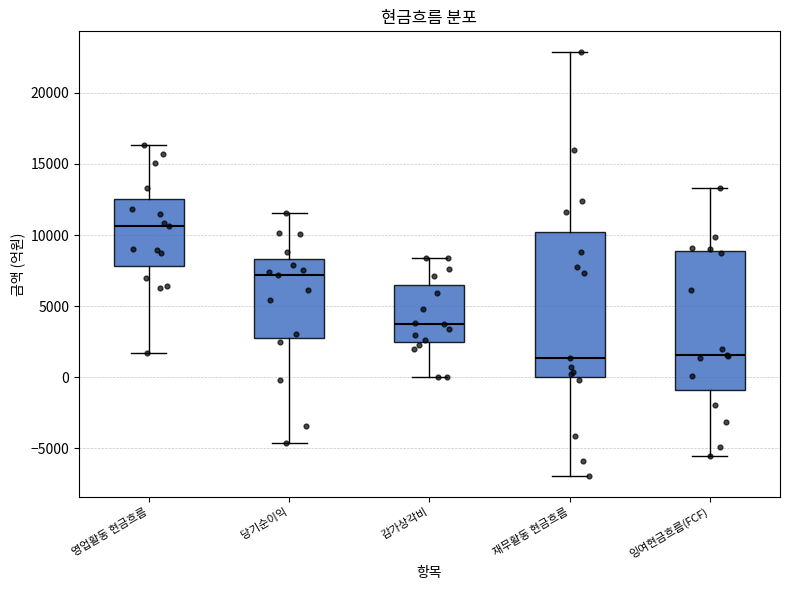

Where is the upper edge of the box for 감가상각비 on the y-axis? The values are not printed on the chart, so give them approximately, as read against the axis.

6500